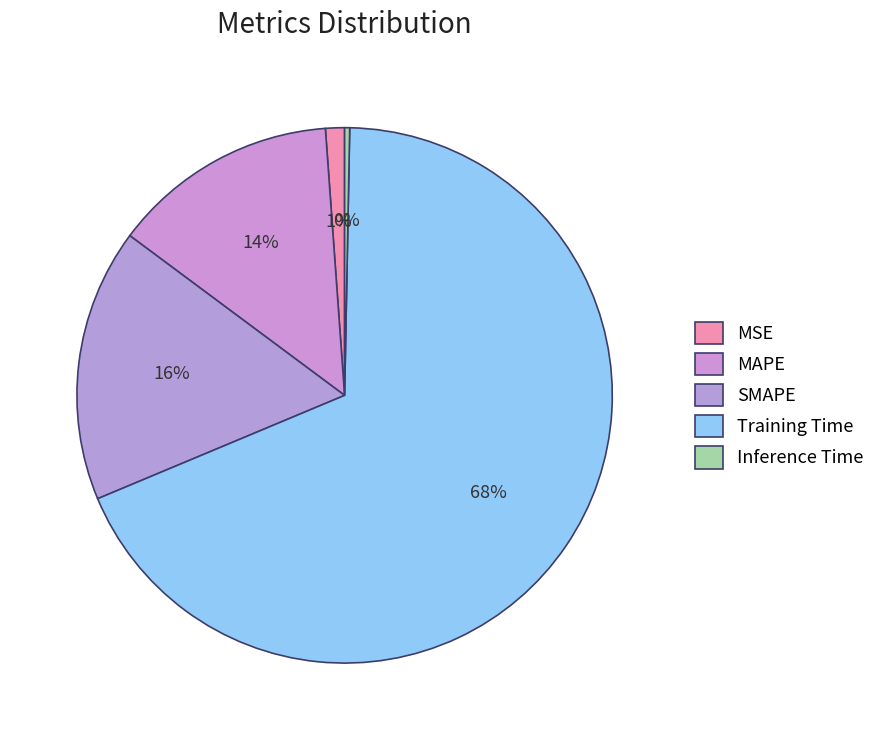

To the nearest percent, what percentage of the pie is MSE?

1%